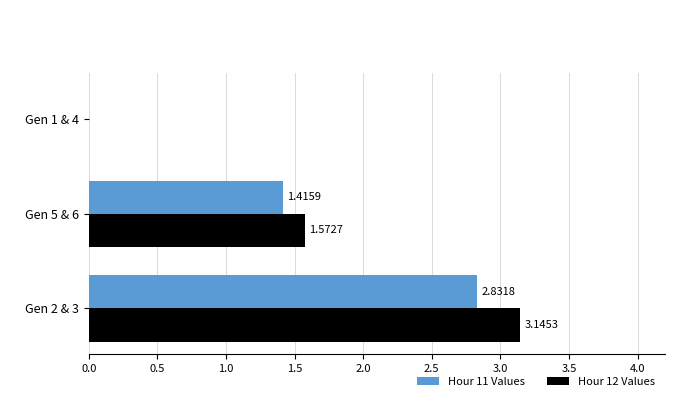

Which series changed the most between Gen 5 & 6 and Gen 1 & 4?

Hour 12 Values